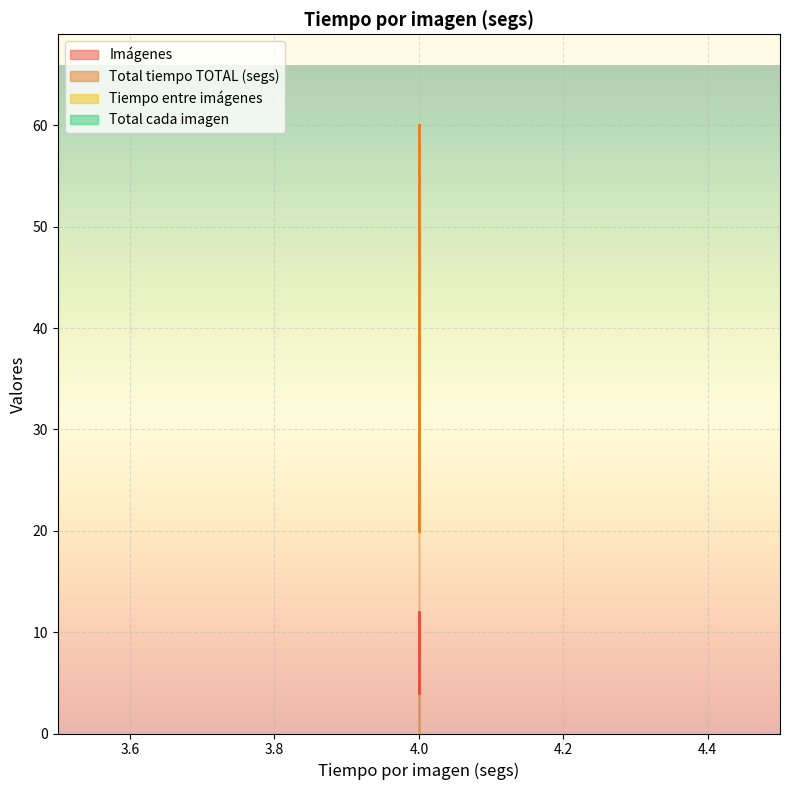

Where is Imágenes nearest to the value 8?

4